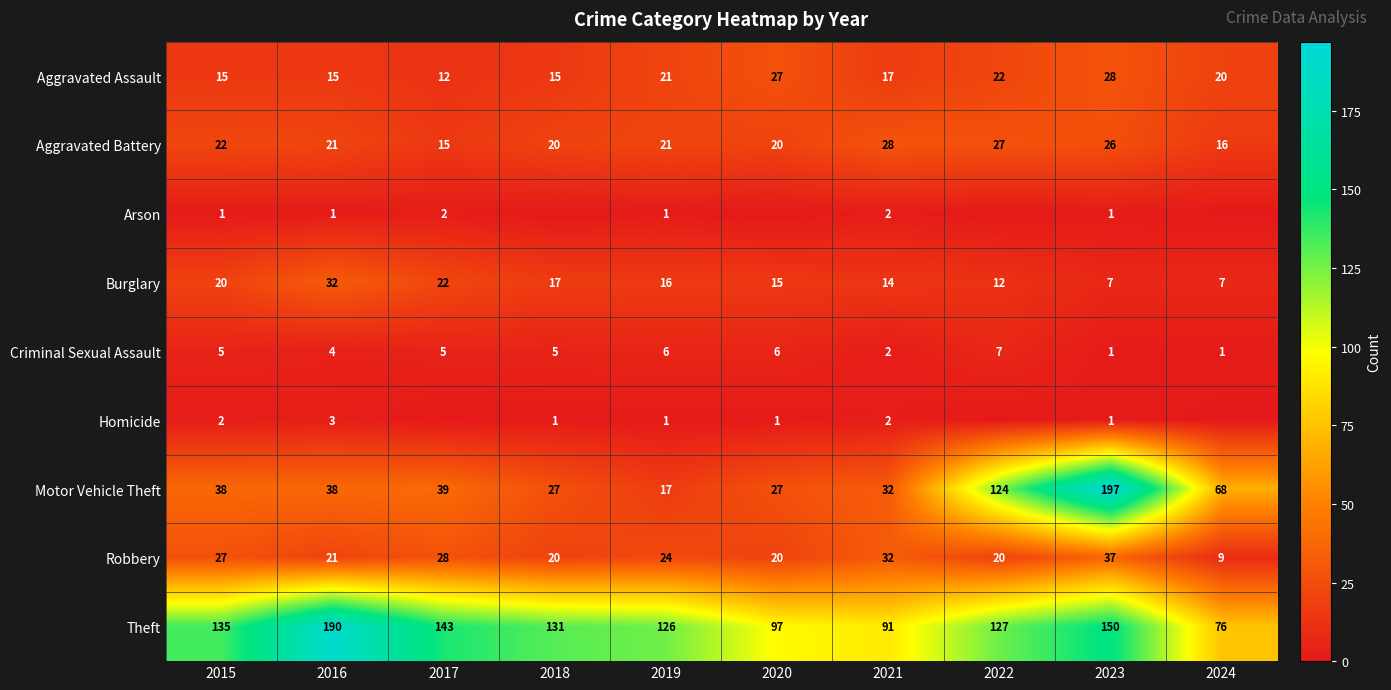

What is the average value of the Aggravated Battery series?

22